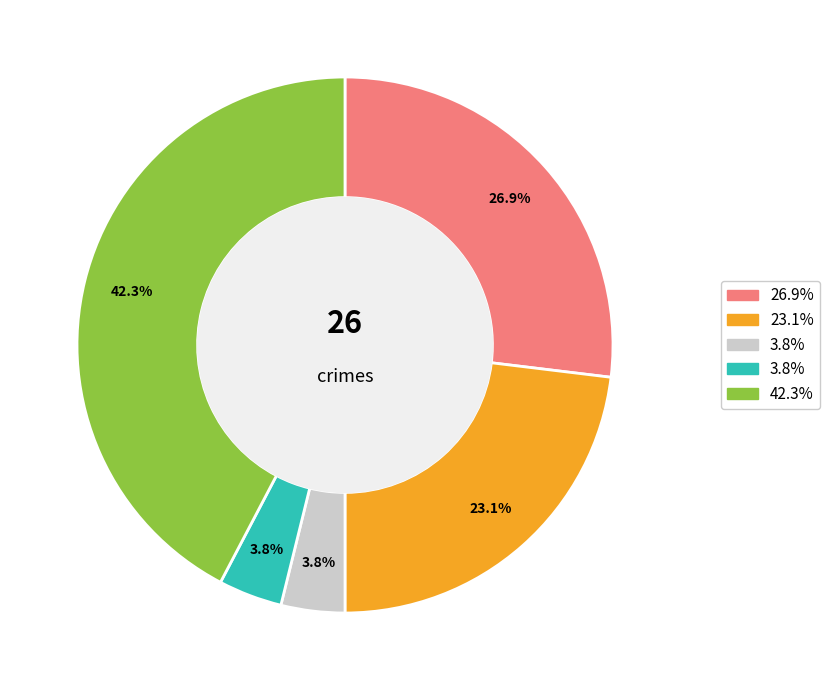

Is there any slice that represents more than half of the pie?

No